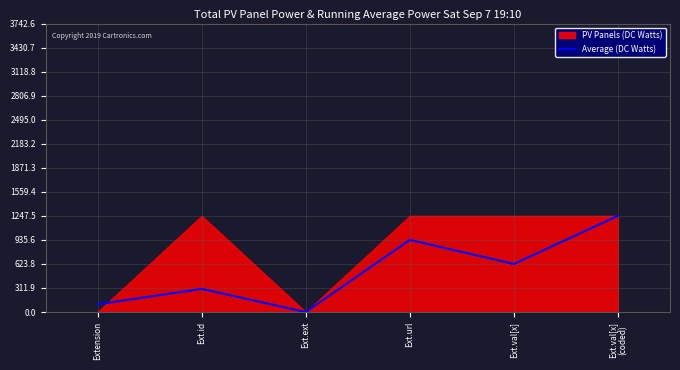

Does the chart display data point markers on the line(s)?

No